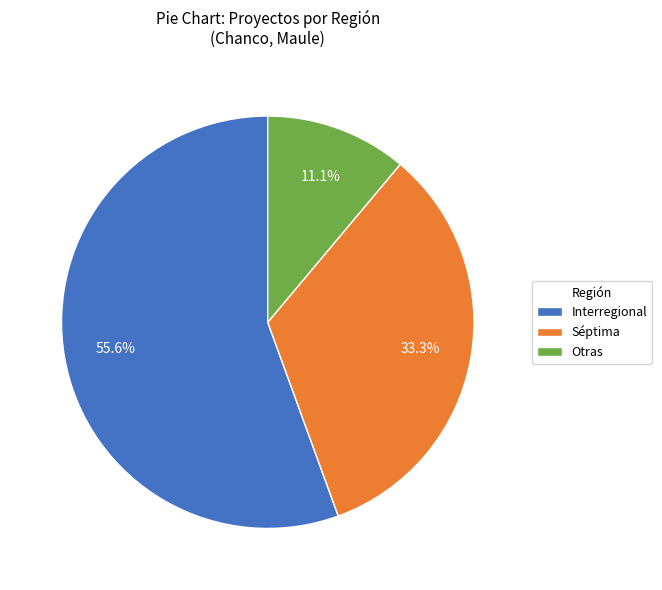

Is the sum of Séptima and Interregional greater than half?

Yes